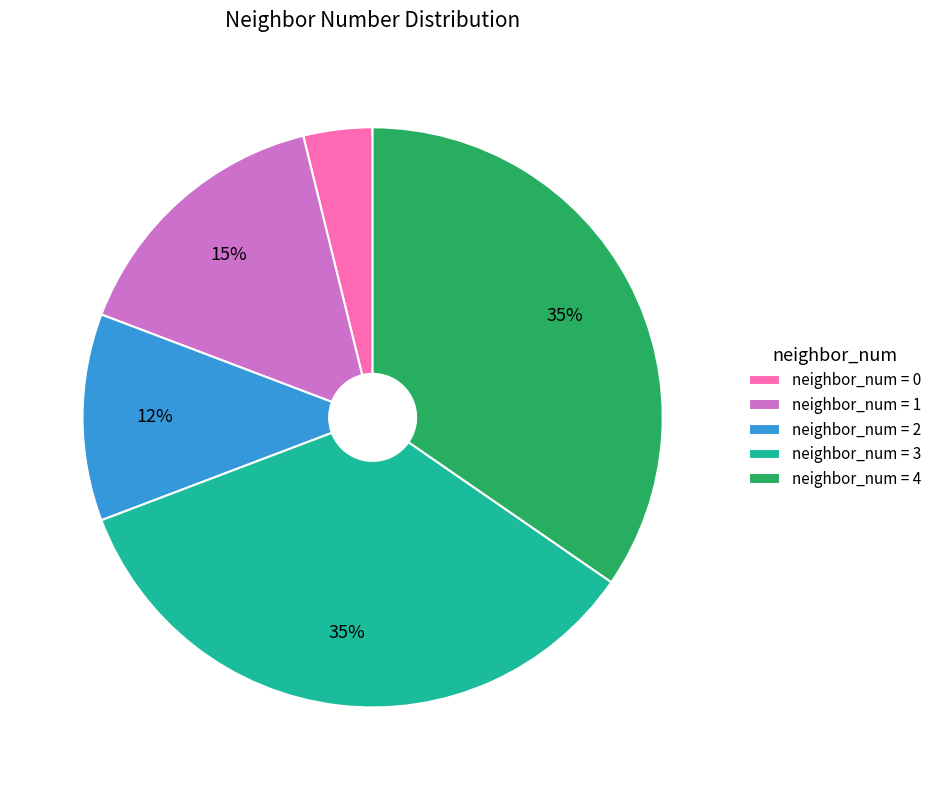

Between neighbor_num = 3 and neighbor_num = 0, which is larger?

neighbor_num = 3